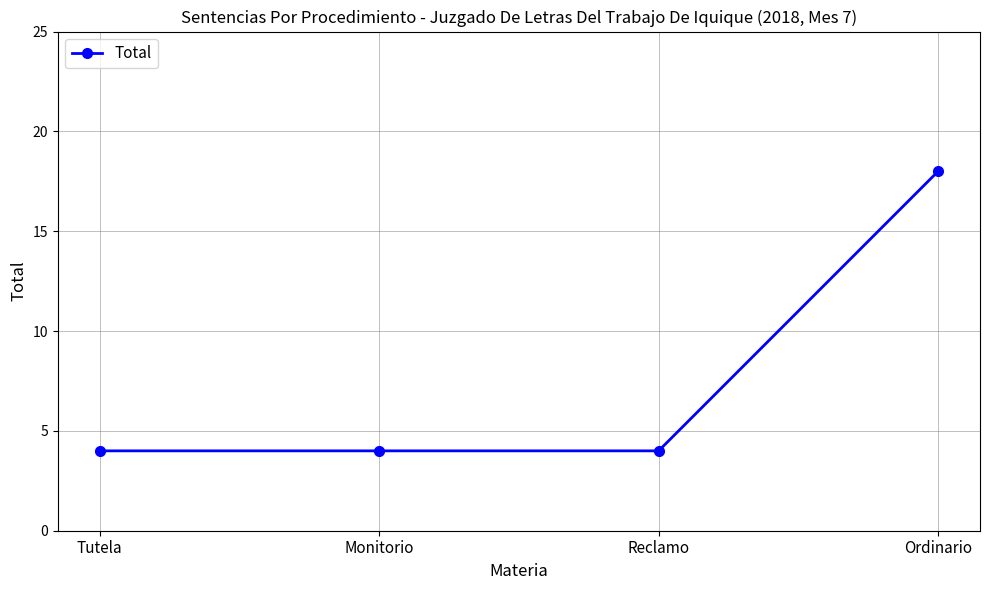

Reading left to right, what are all the values shown in this chart?

4	4	4	18